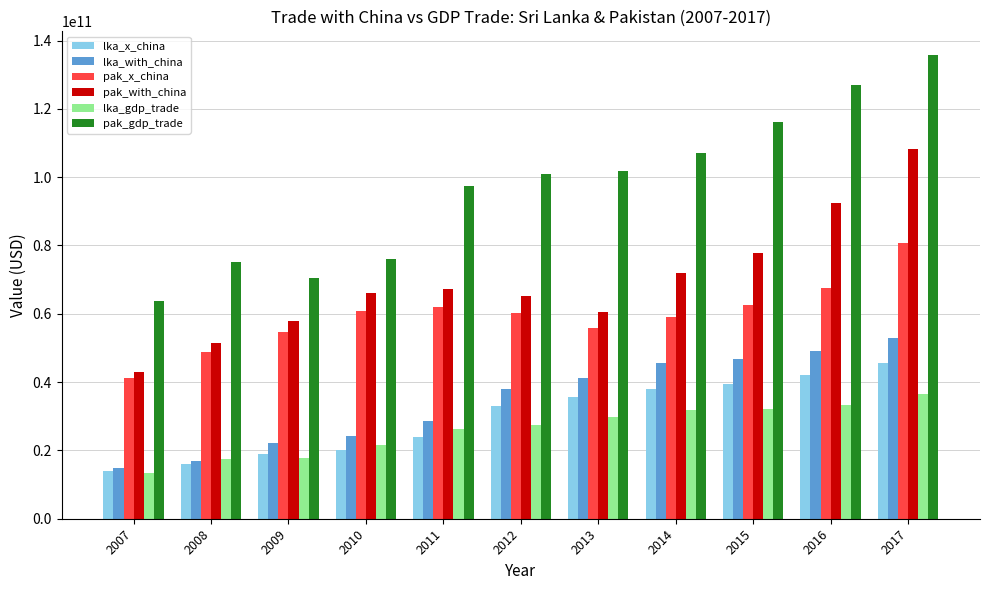

The value of lka_gdp_trade at 2007 is 13458668706.0. True or false?

True